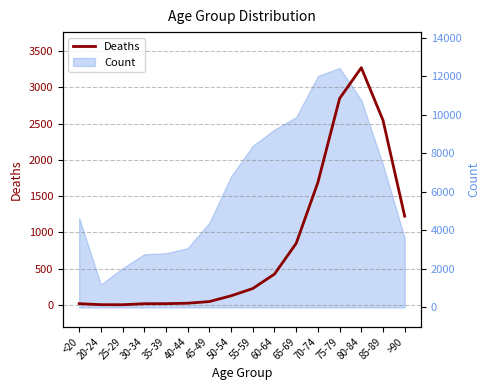

How many points are higher than both their immediate neighbors (excluding endpoints)?

1